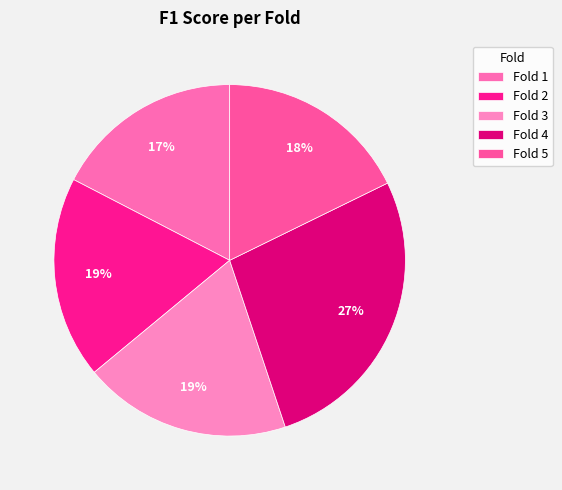

What percentage is the Fold 2 slice, to the nearest percent?

19%